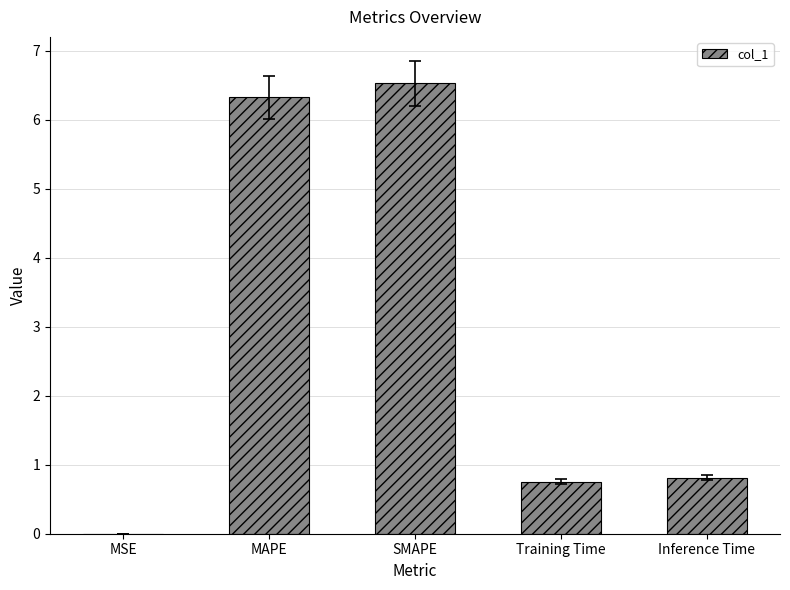

What is the change in value from SMAPE to Training Time?

-5.8